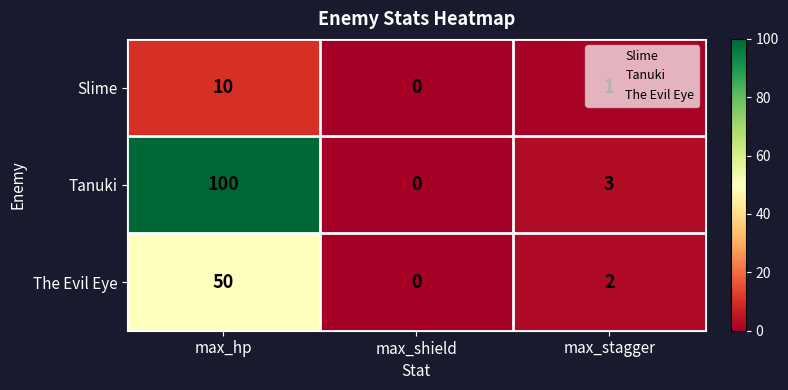

Which category has the lowest value across all series?

max_shield